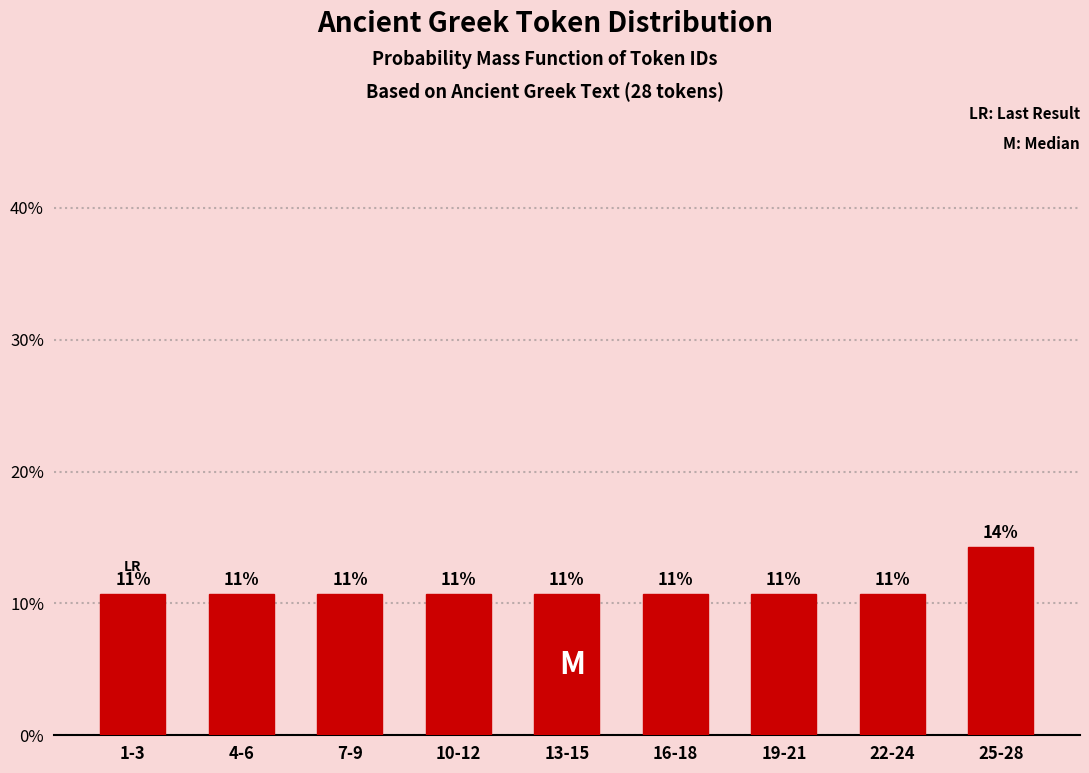

Does the chart contain any negative values?

No